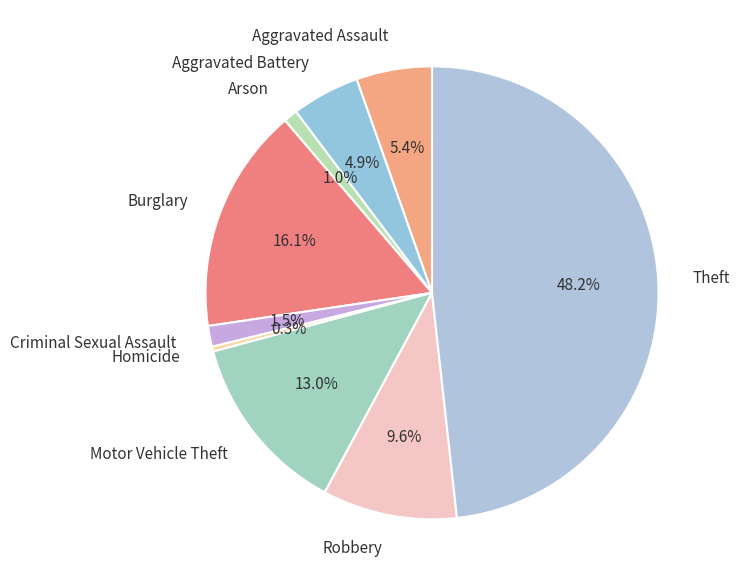

Does Arson represent more than half of the total?

No